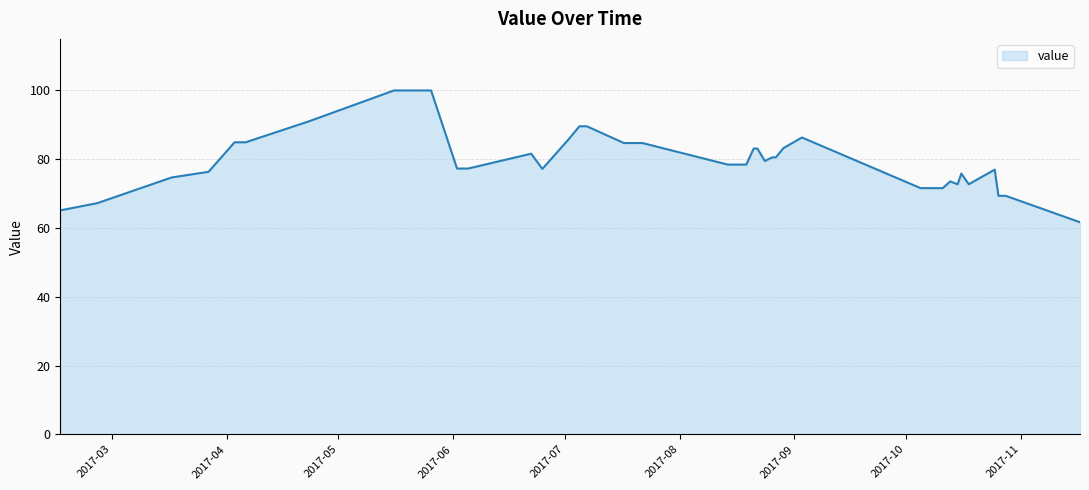

What is the smallest value displayed?

61.7